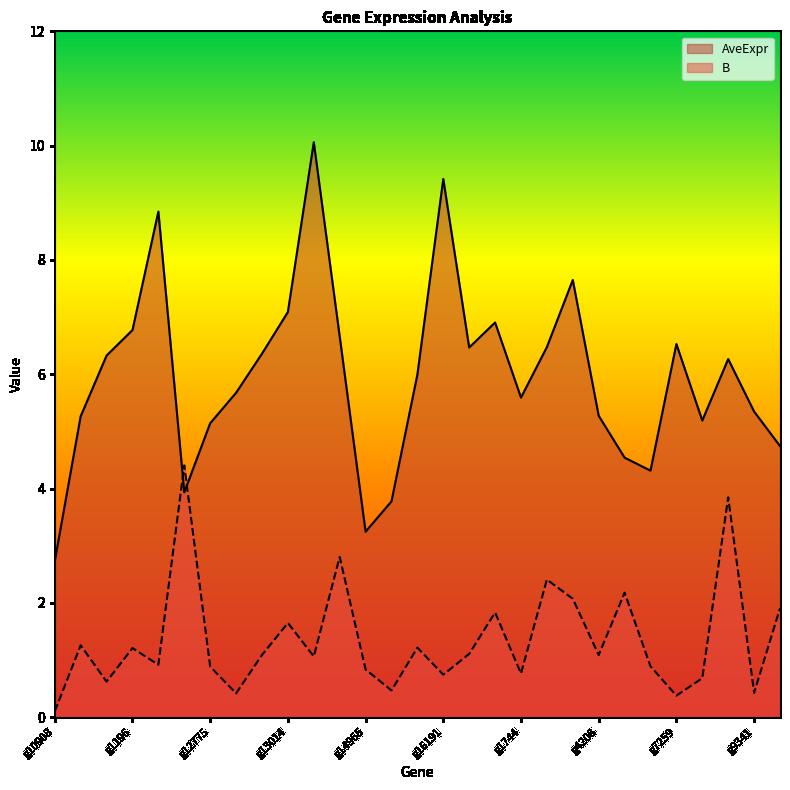

How many lines are shown in the chart?

2